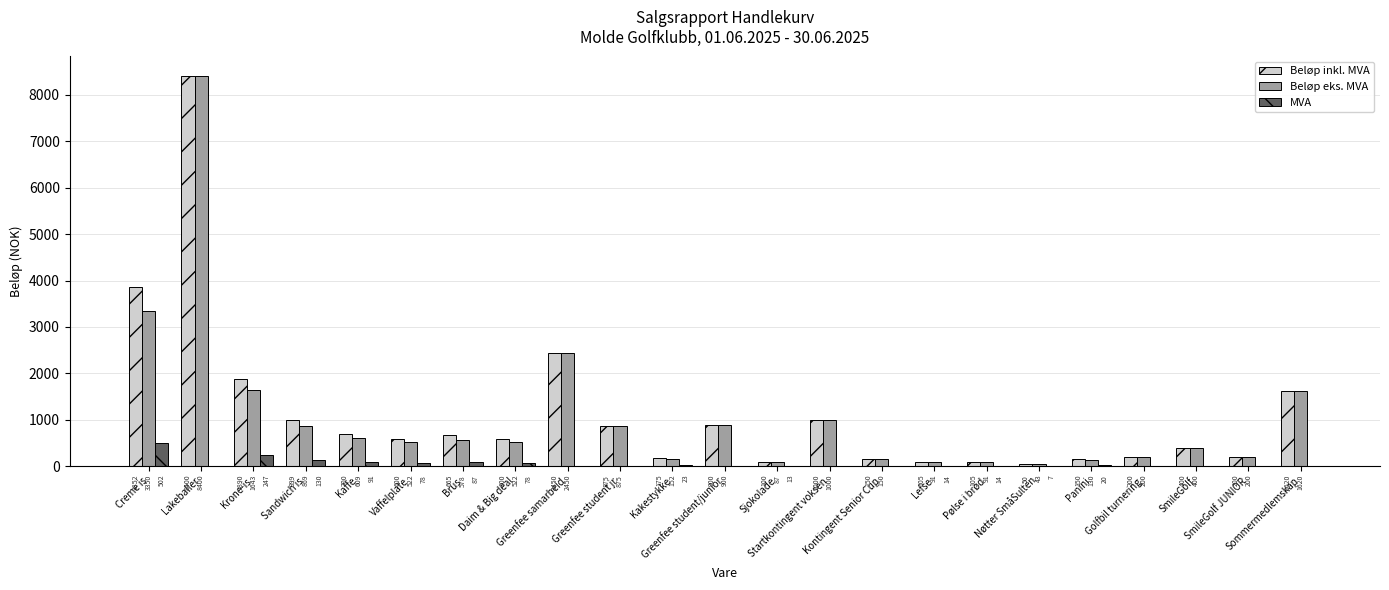

Which series has the largest total across all categories?

Beløp inkl. MVA